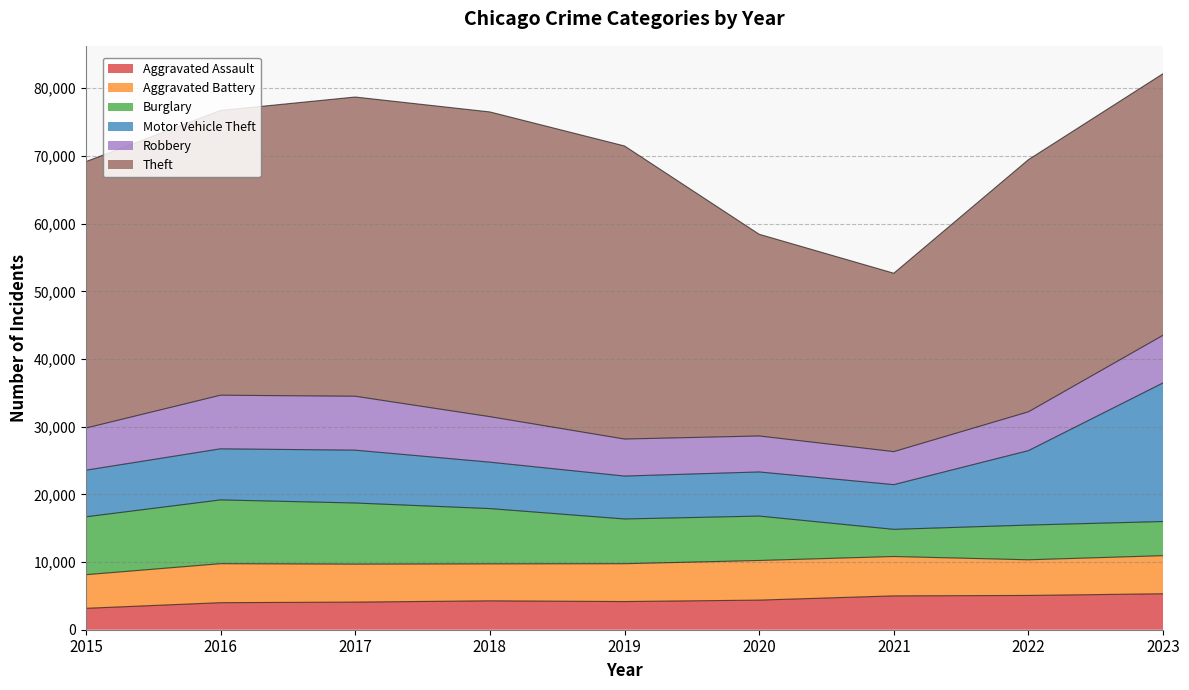

Does the chart display data point markers on the line(s)?

No